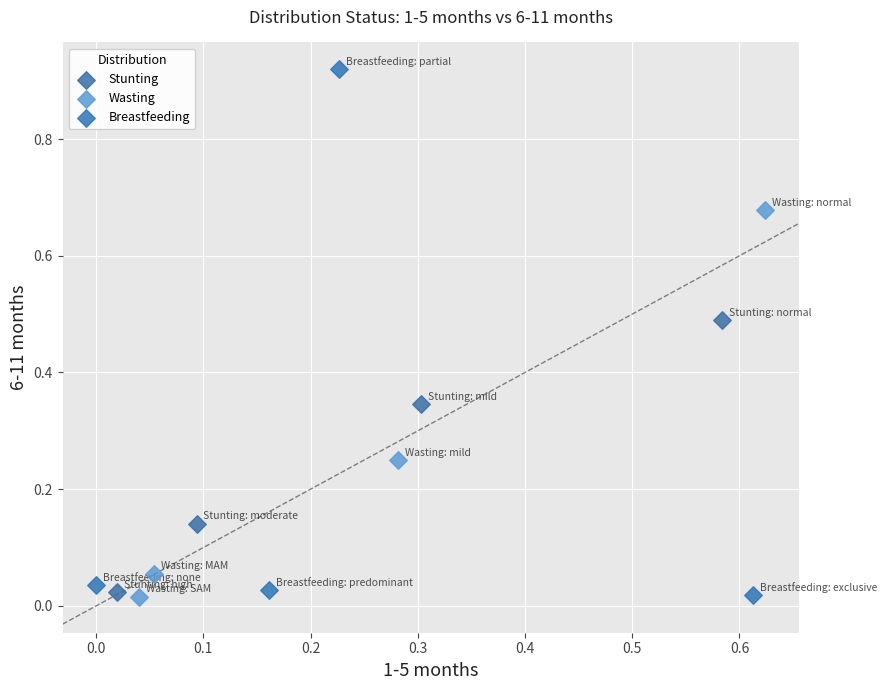

Which series has the widest spread of Y values?

Breastfeeding